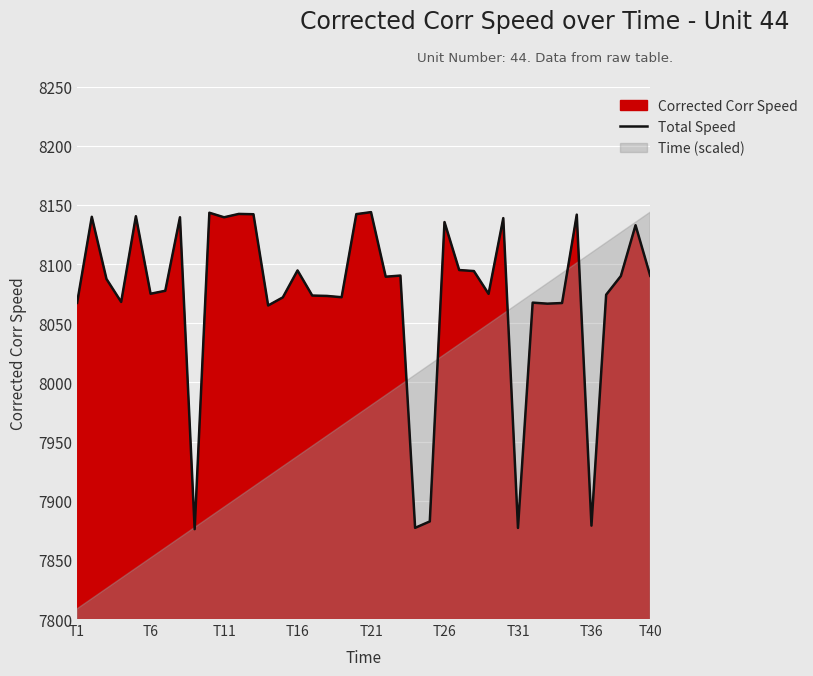

What is the minimum value for Total Speed?

7875.9